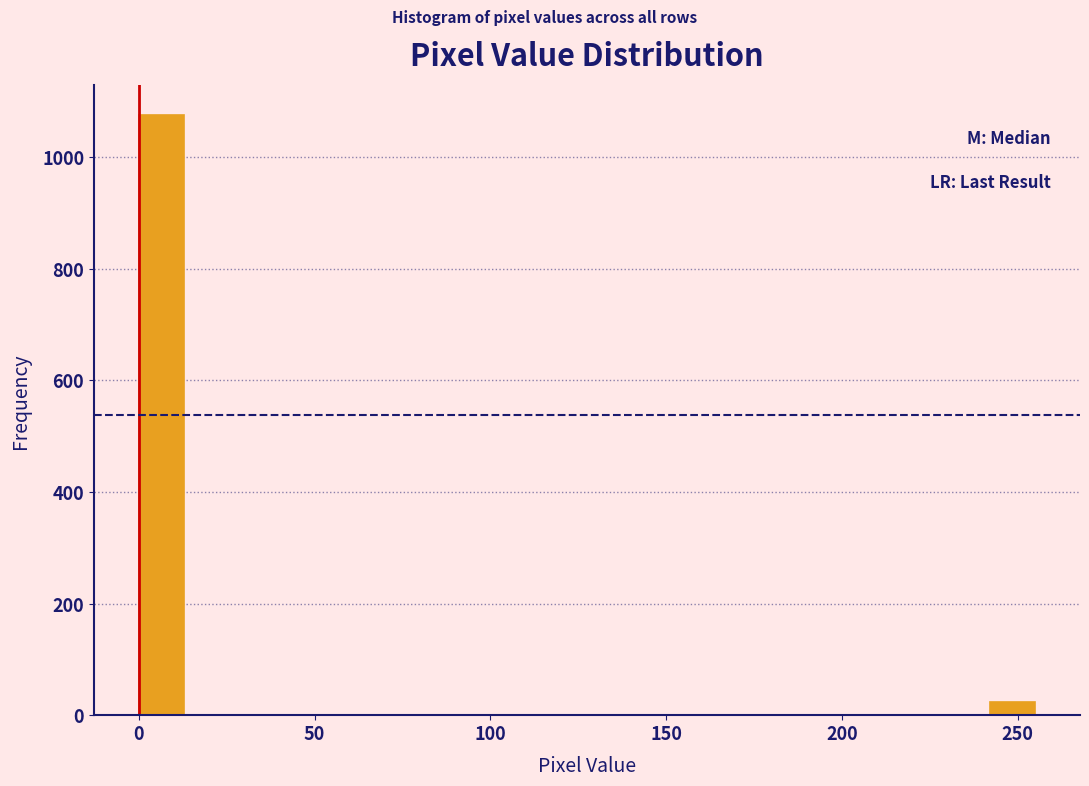

Around what value on the x-axis is the tallest bar? Give the approximate position of its centre, as read against the axis.

5